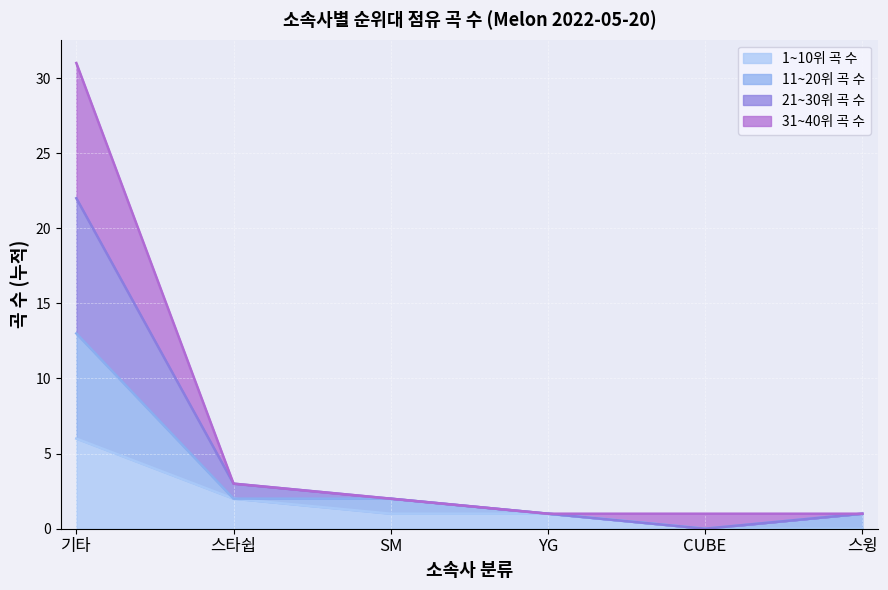

How many 1~10위 곡 수 values are between 0 and 2?

5